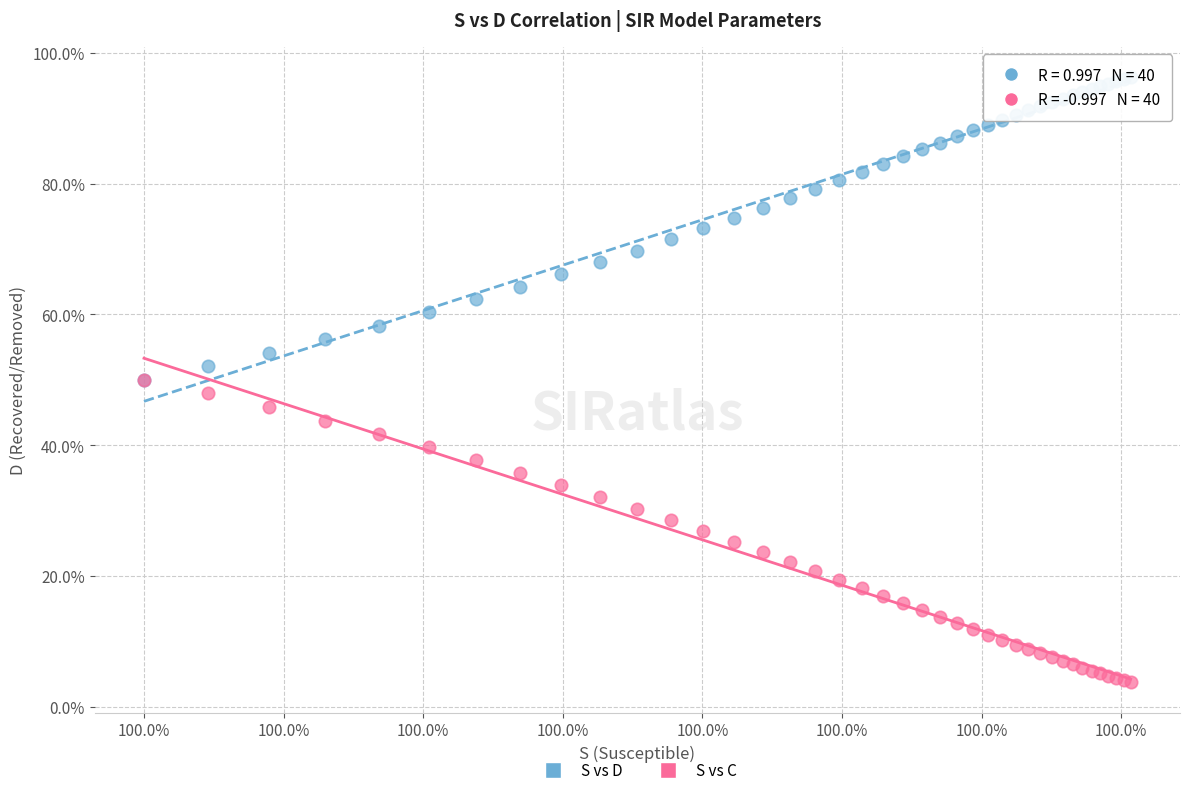

What are all the series names shown in the legend?

S vs D, S vs C